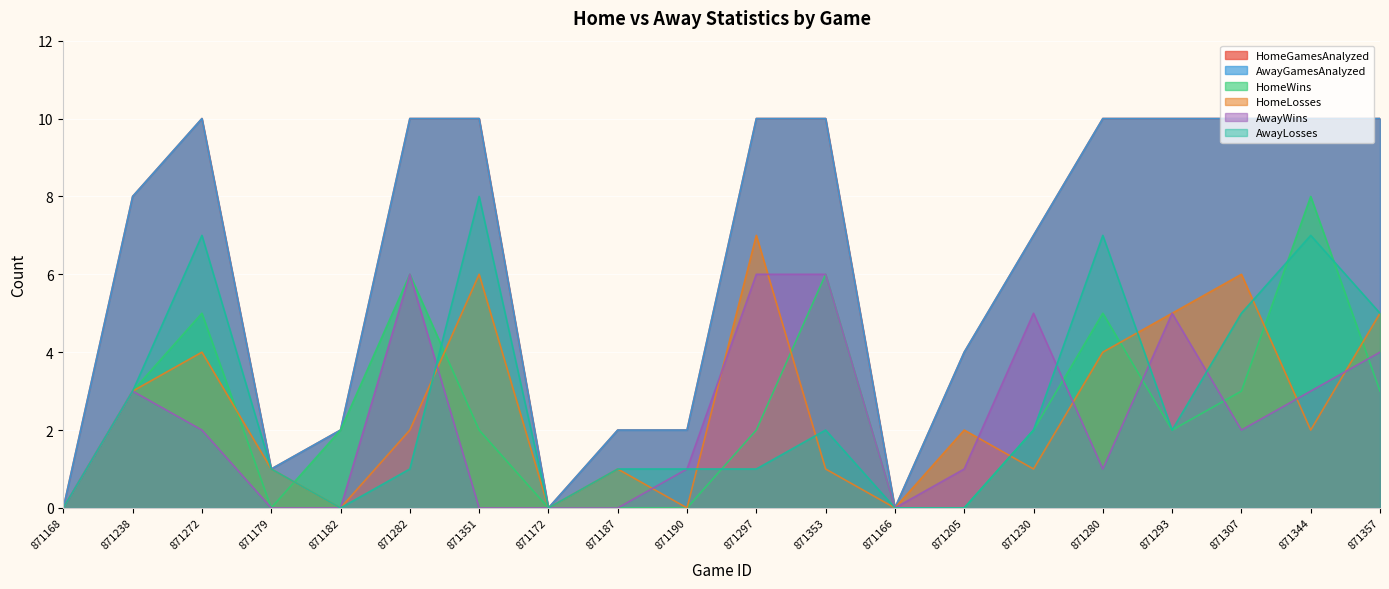

What is the difference between the maximum and minimum values in the HomeWins series?

8